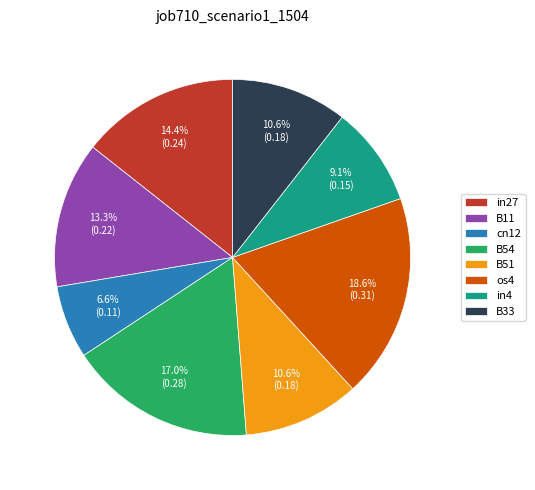

Is there any slice that represents more than half of the pie?

No